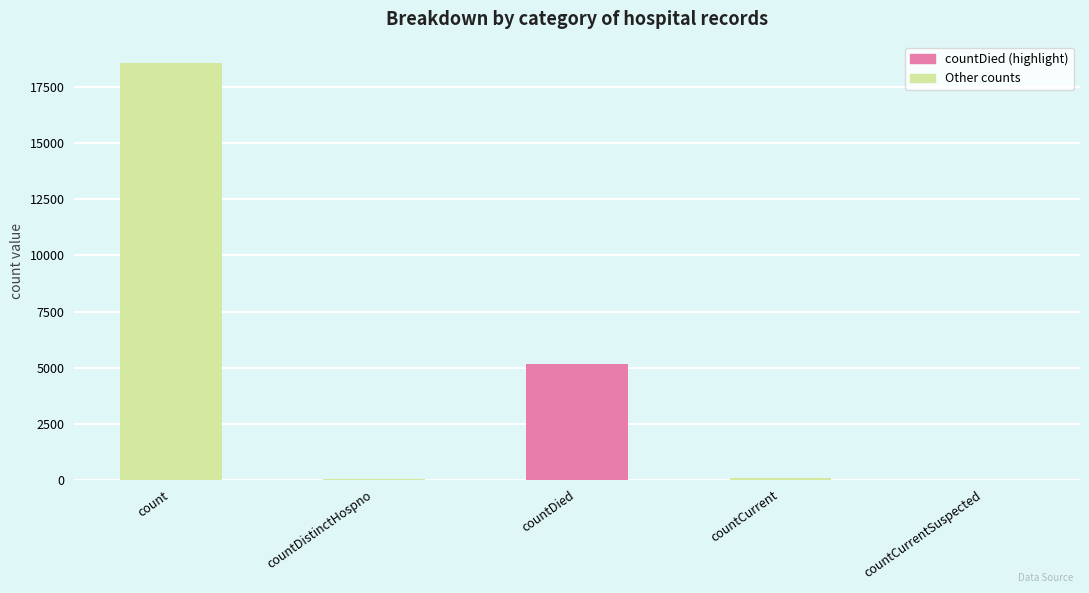

What is the greatest value displayed?

18605